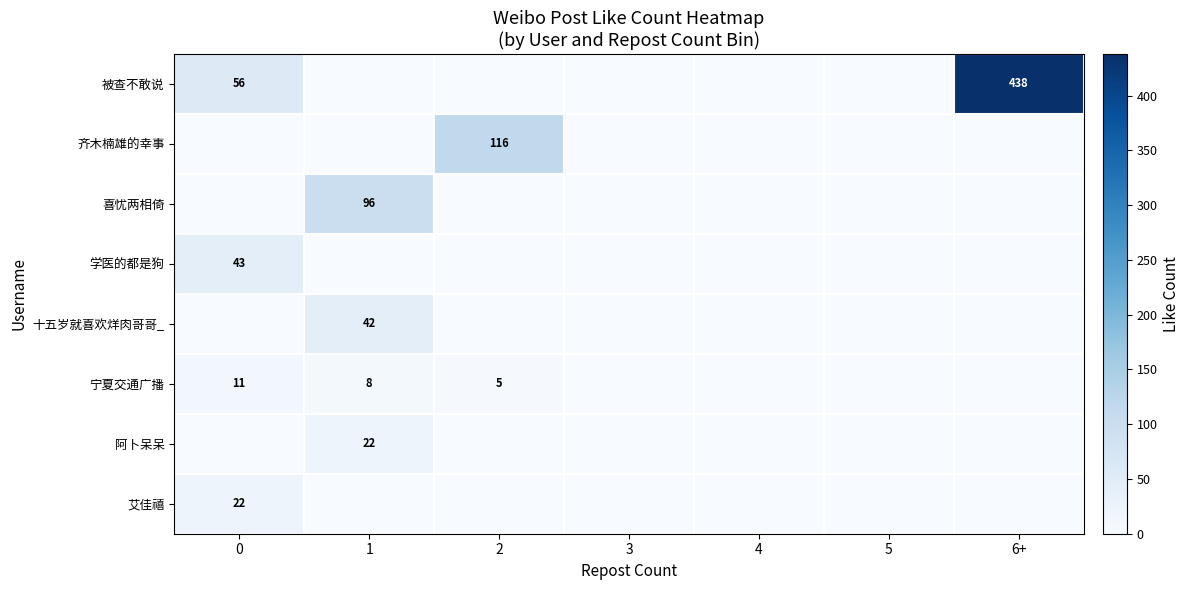

The 被查不敢说 series shows 438 at 6+. True or false?

True